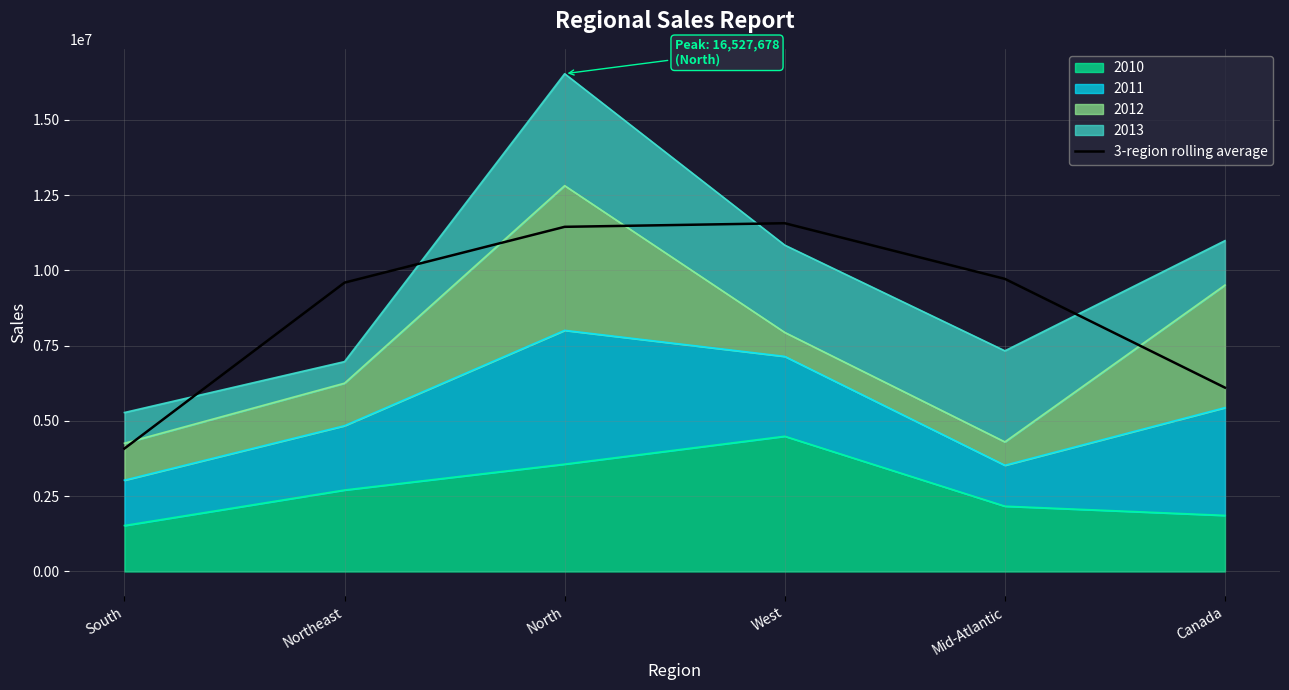

At which category does the chart reach its minimum across all series?

South